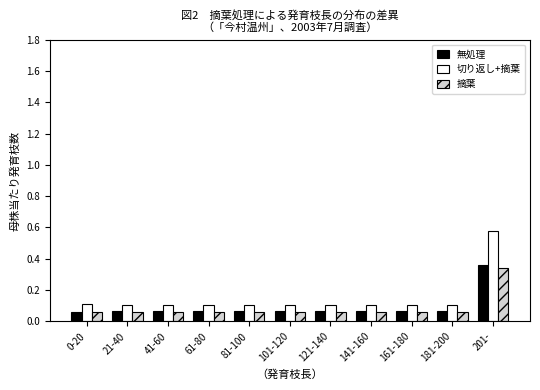

Which category has the highest value across all series?

201-